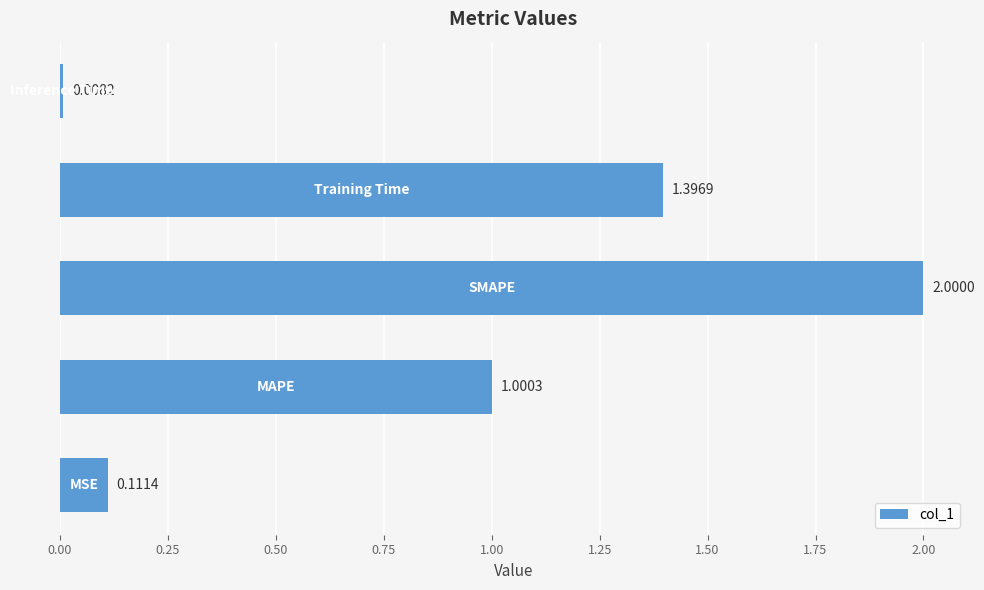

What is the difference between the maximum and minimum values?

2.0